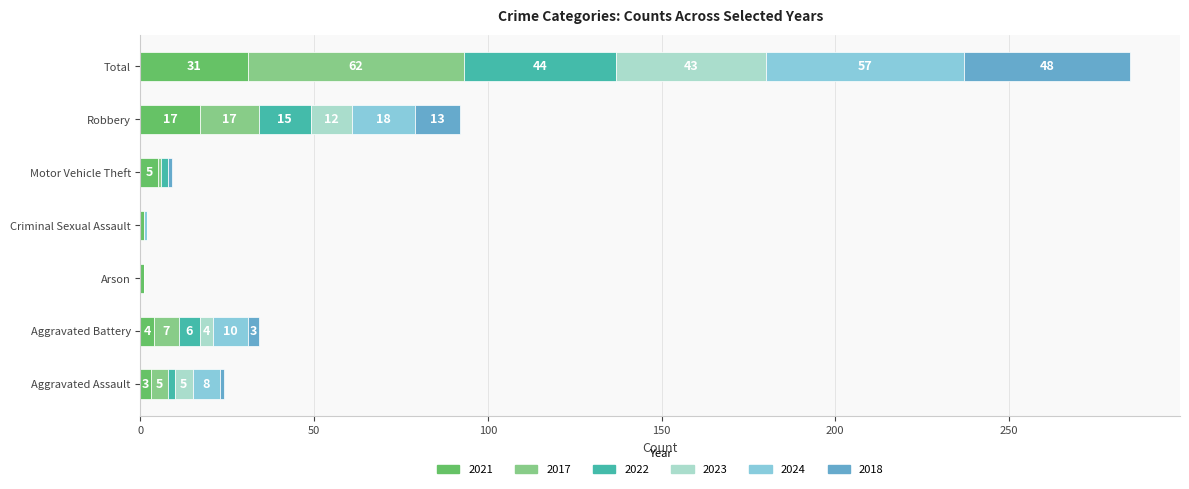

Where is 2021 nearest to the value 16?

Robbery